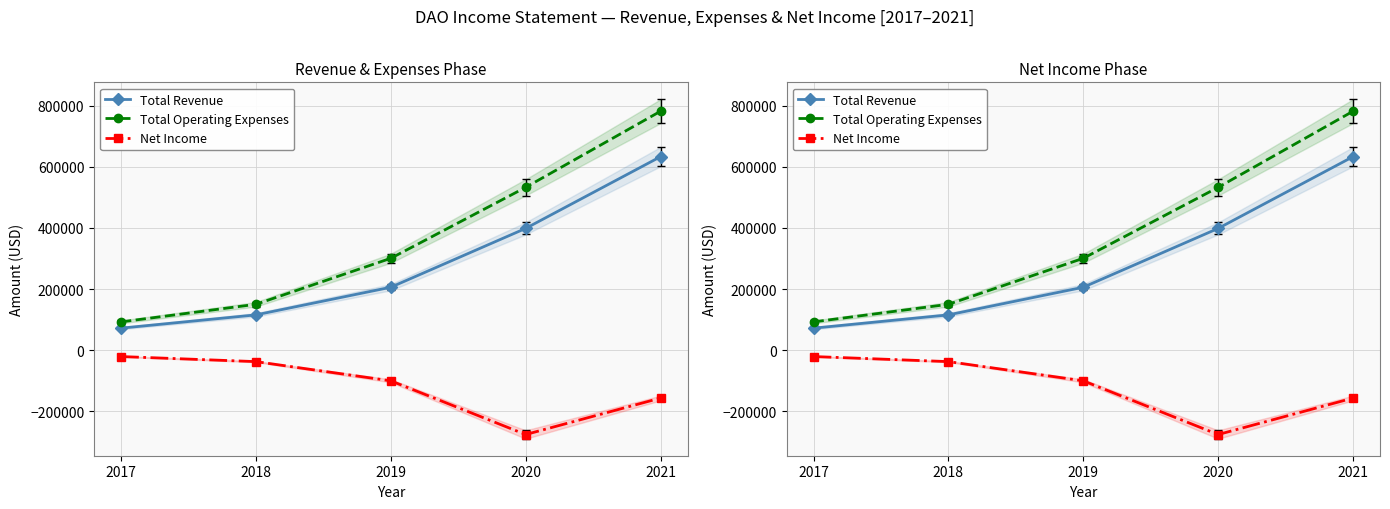

Does the chart display data point markers on the line(s)?

Yes